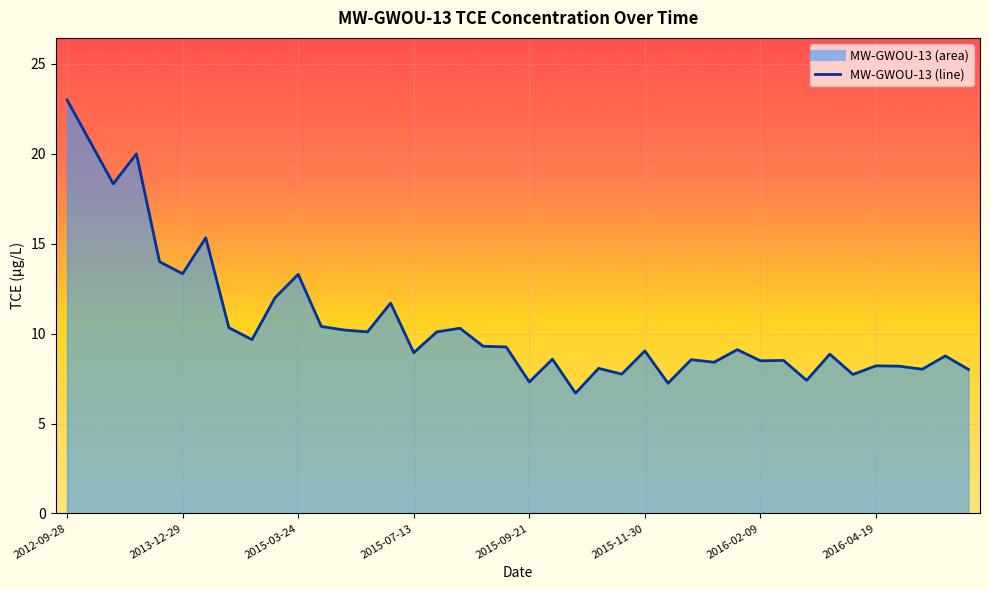

The chart shows a value of 8.0 at 2016-06-14. True or false?

True